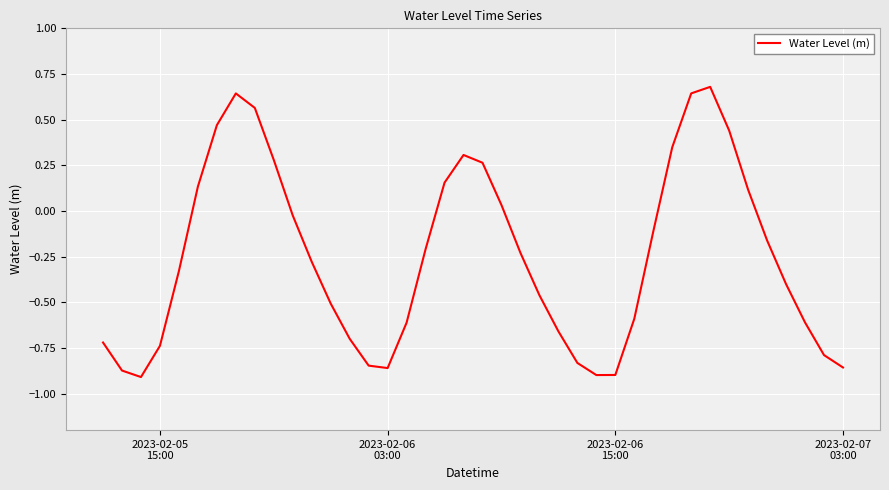

What is the maximum value shown in the chart?

0.7